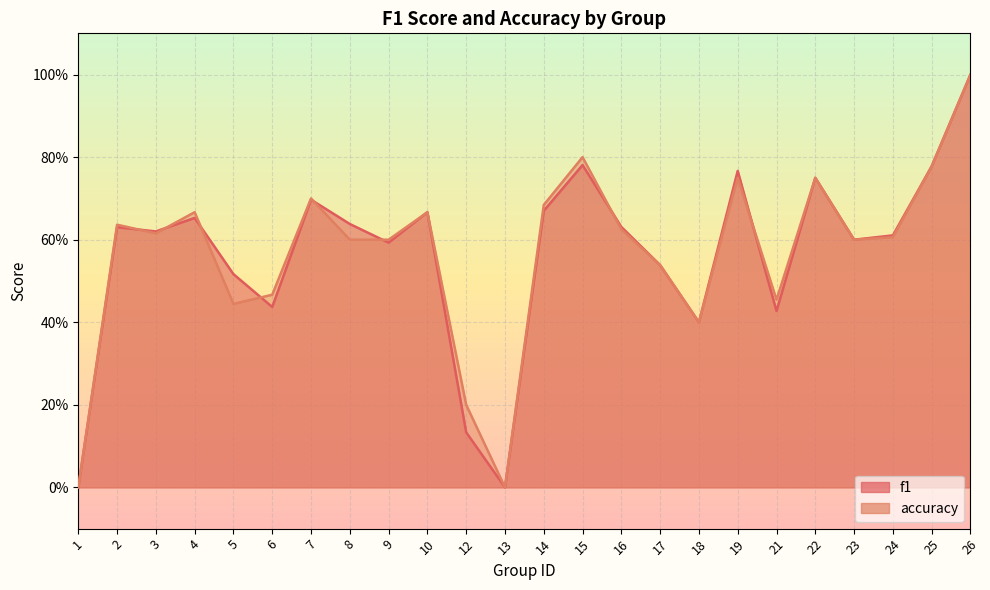

Count the accuracy values in the range 0 to 1.

24